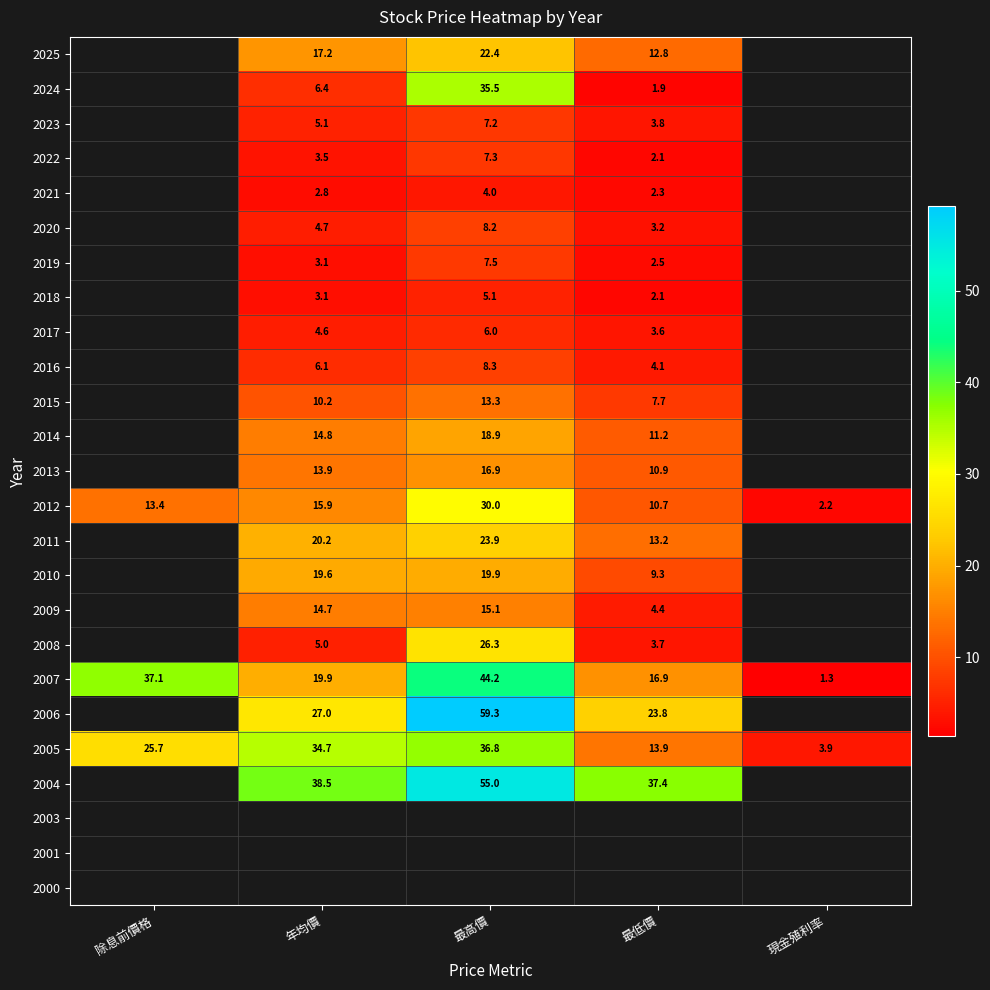

Is it true that 2017 equals 3.6 at 最低價?

True